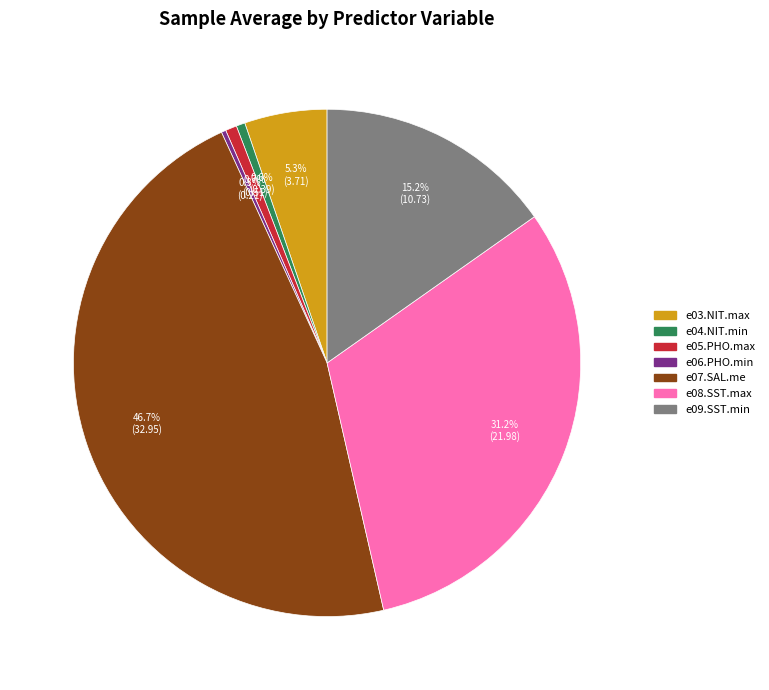

Does any single category account for the majority?

No